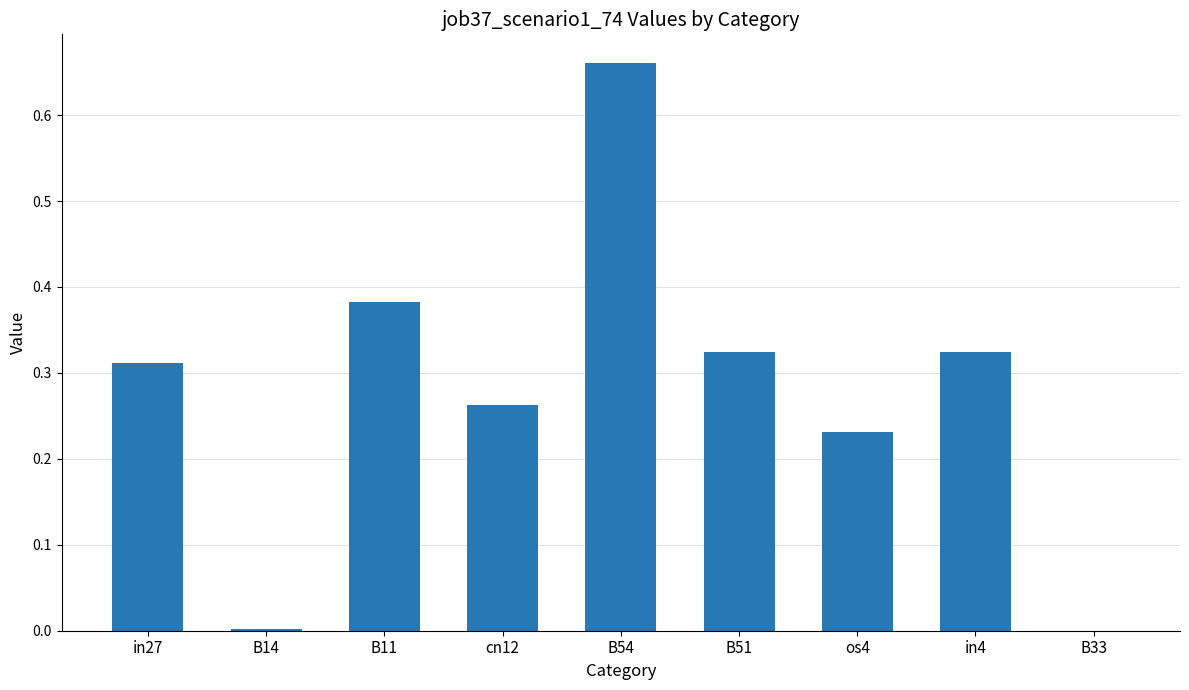

True or false: the data shows 0.1 at cn12.

False